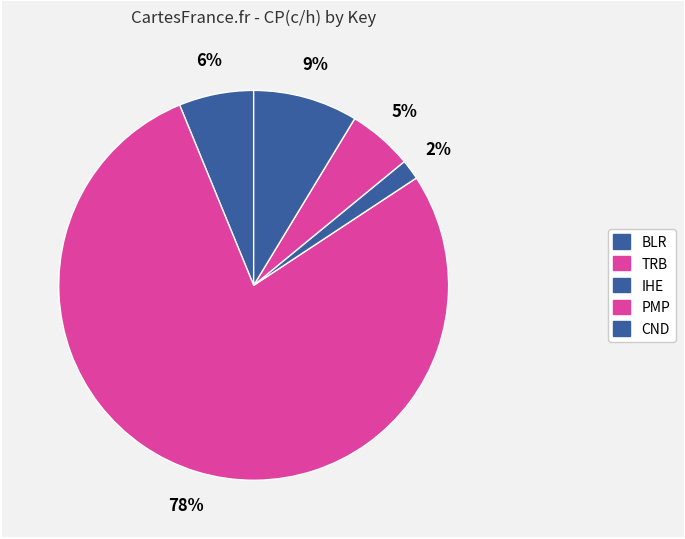

How many slices are in this pie chart?

5